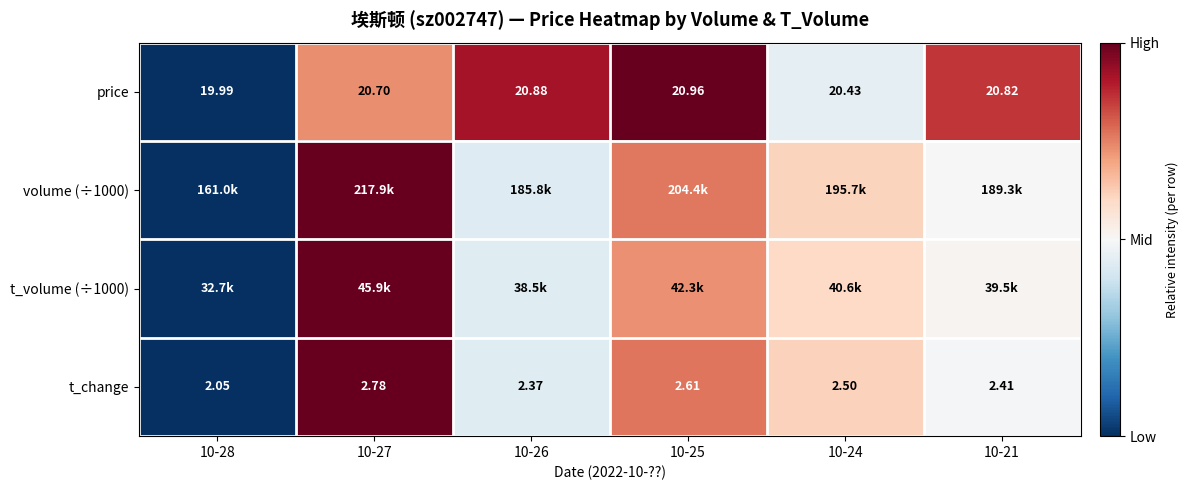

Between 10-28 and 10-21, which series saw the biggest shift?

price